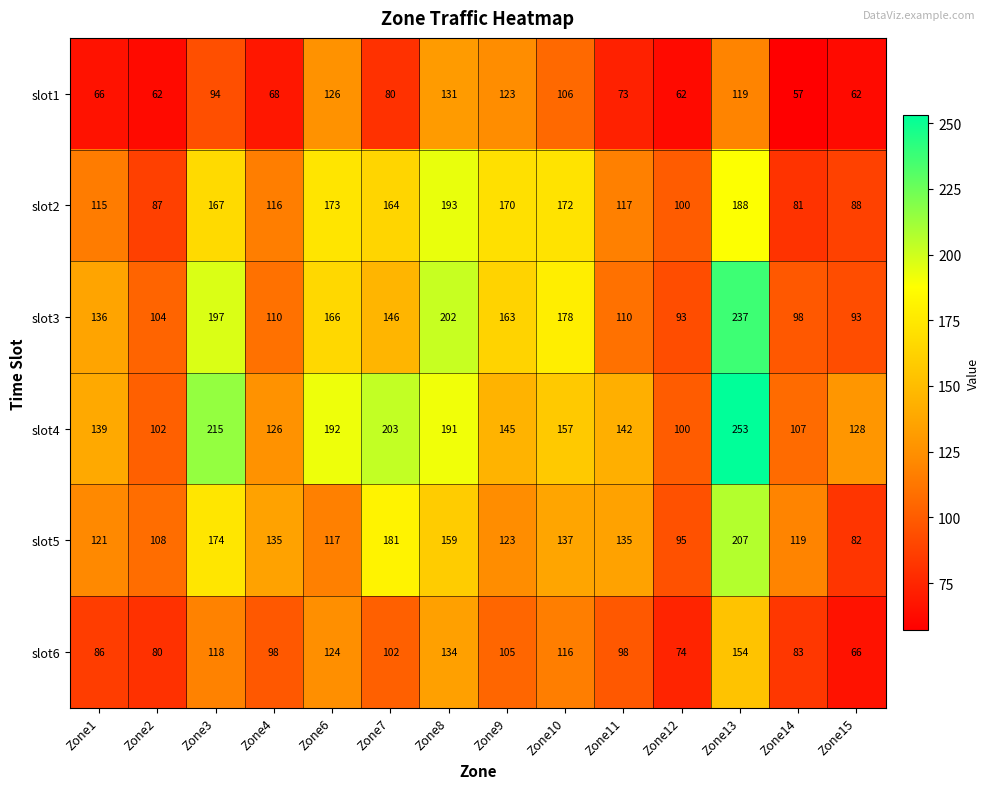

At which category is the sum across all series the highest?

Zone13